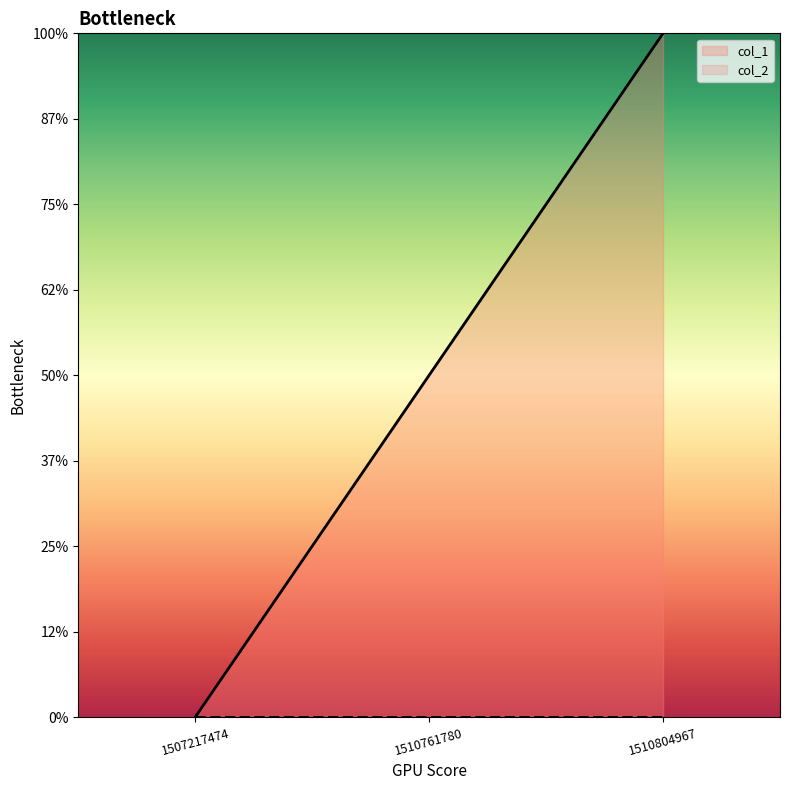

List the labels in order of value, largest first.

1510804967, 1510761780, 1507217474